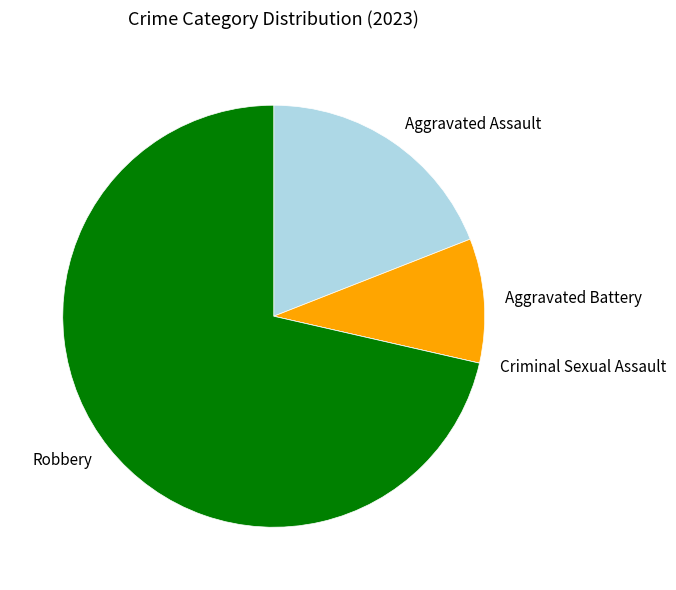

Which slice is the largest?

Robbery